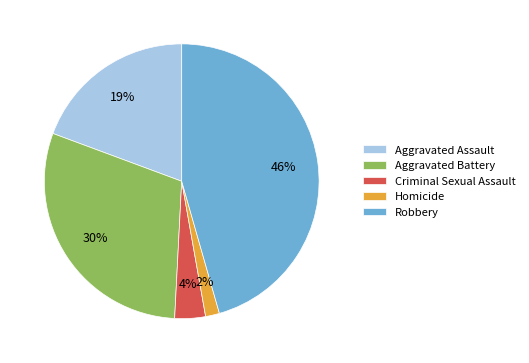

True or false: Homicide accounts for 11% of the total.

False